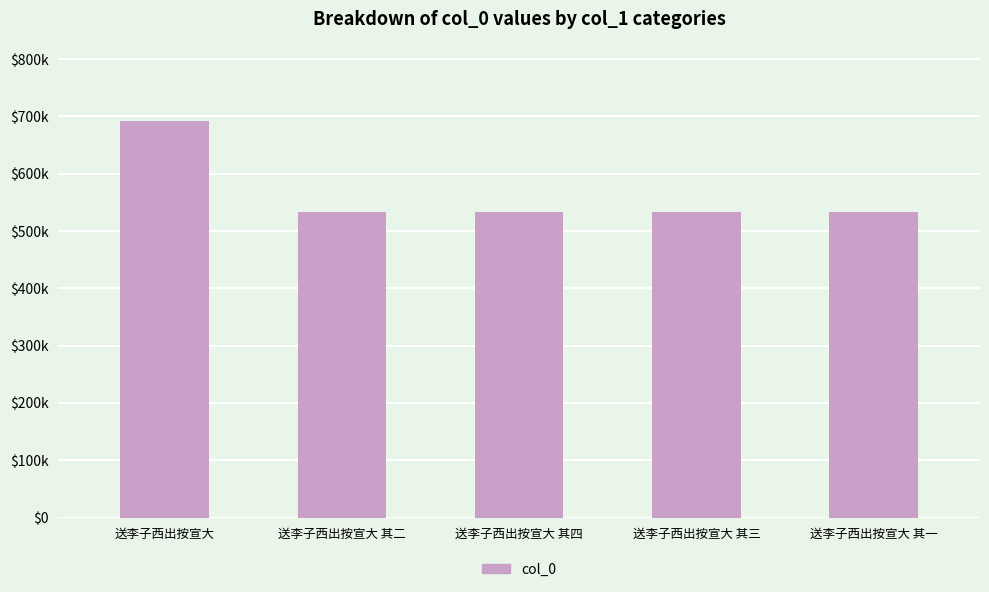

Which label corresponds to the smallest value in the chart?

送李子西出按宣大 其一